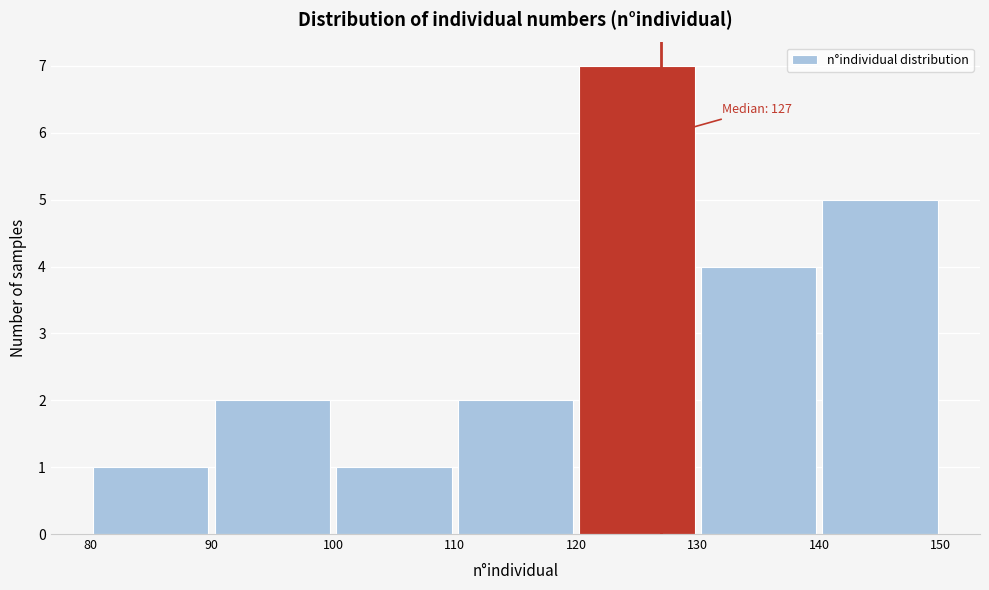

Over which range of the x-axis is the bar tallest?

120 to 130